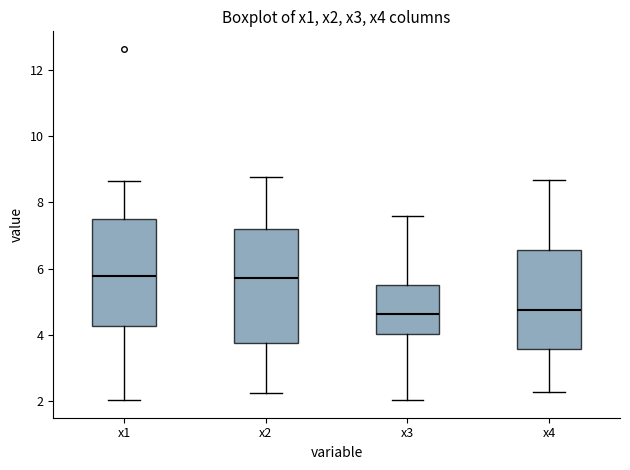

Which box is the tallest, from its lower edge to its upper edge?

x2